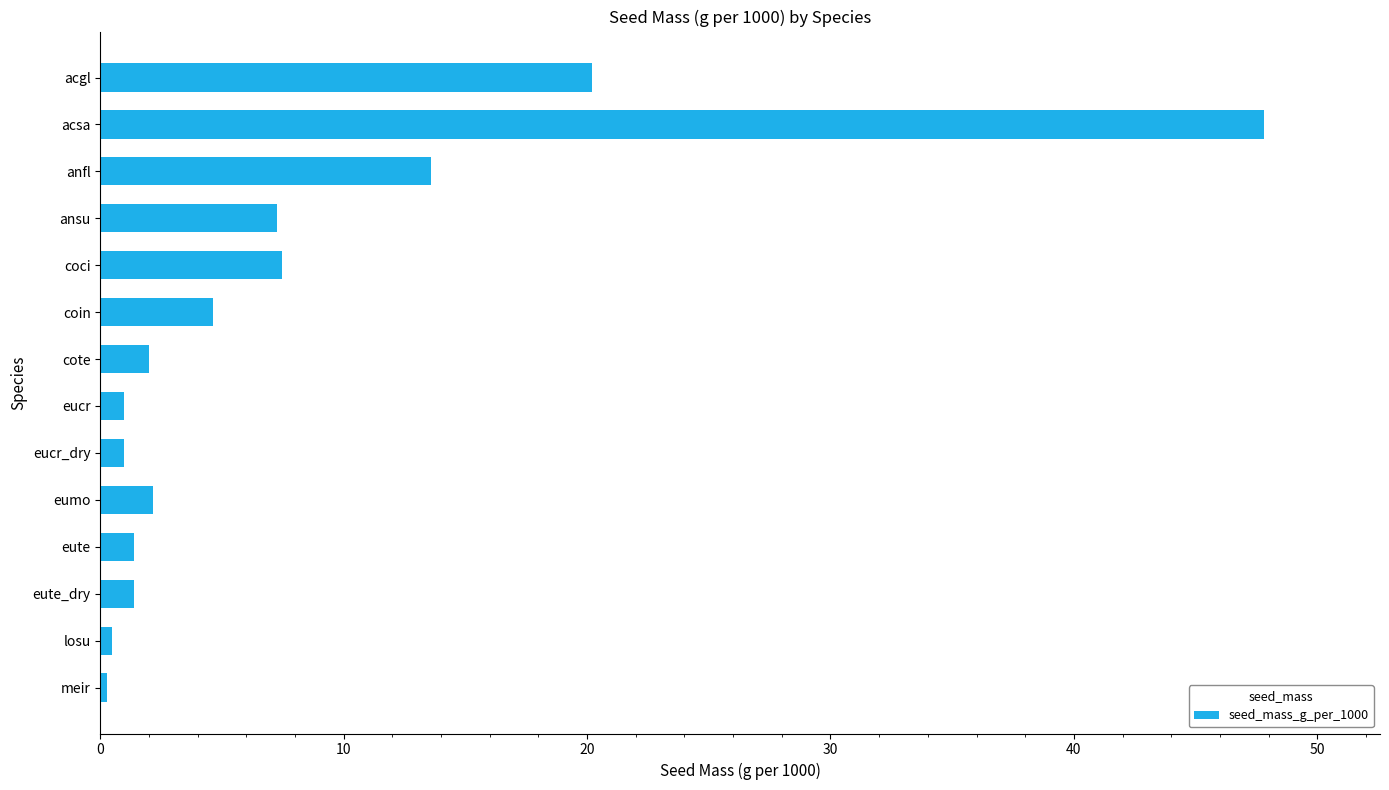

How many series are shown in this chart?

1